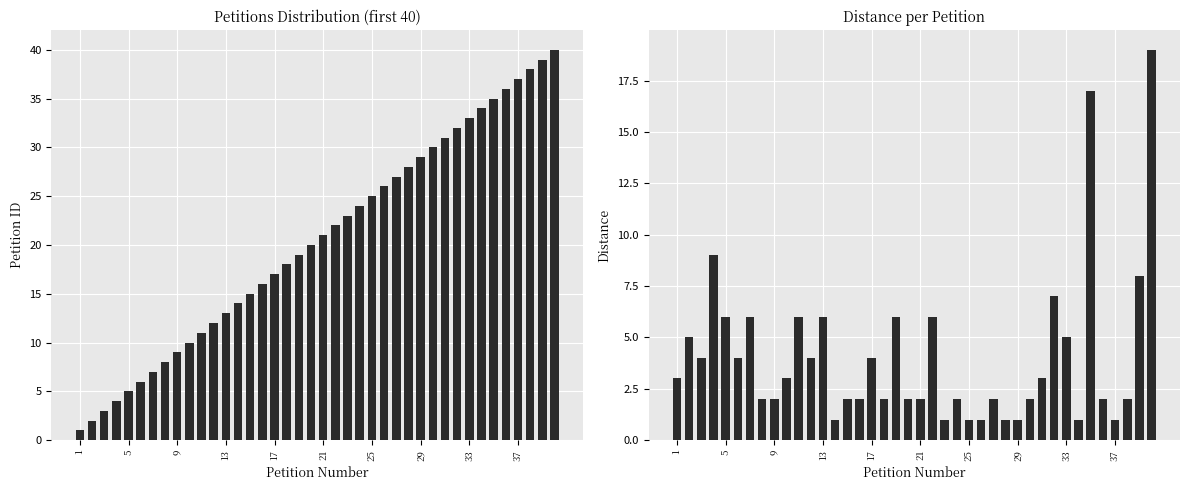

How many values in the Distance series are below 3?

20